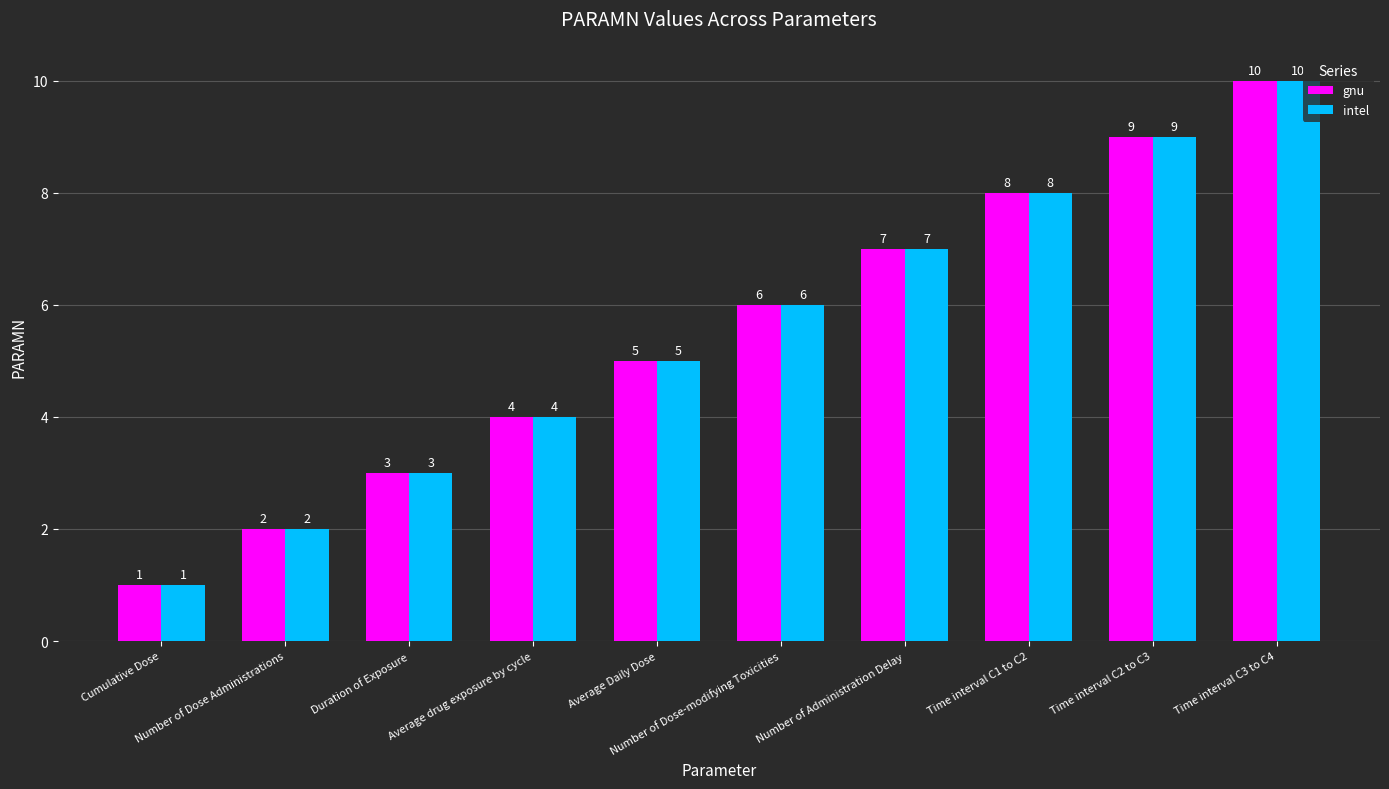

What is the greatest value displayed?

10